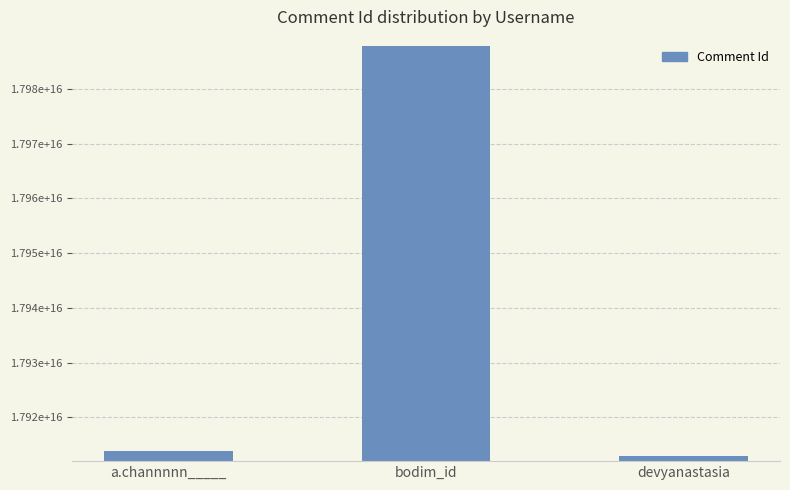

At which category does the chart reach its peak across all series?

bodim_id